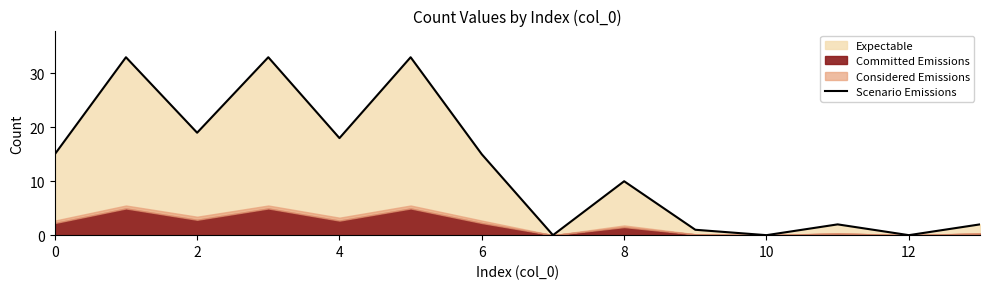

The Scenario Emissions series shows 8 at 4. True or false?

False